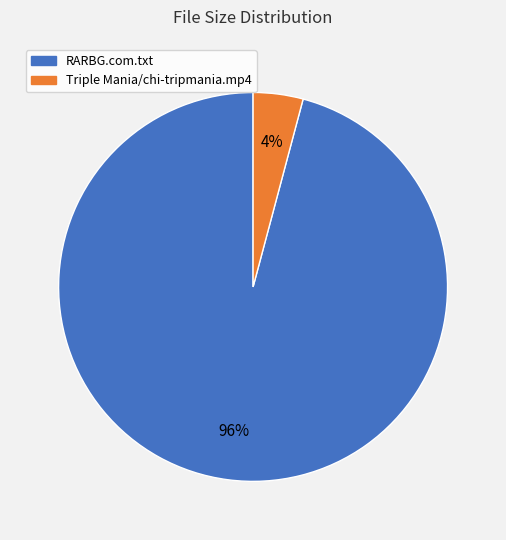

Which slice represents more than half of the pie?

RARBG.com.txt